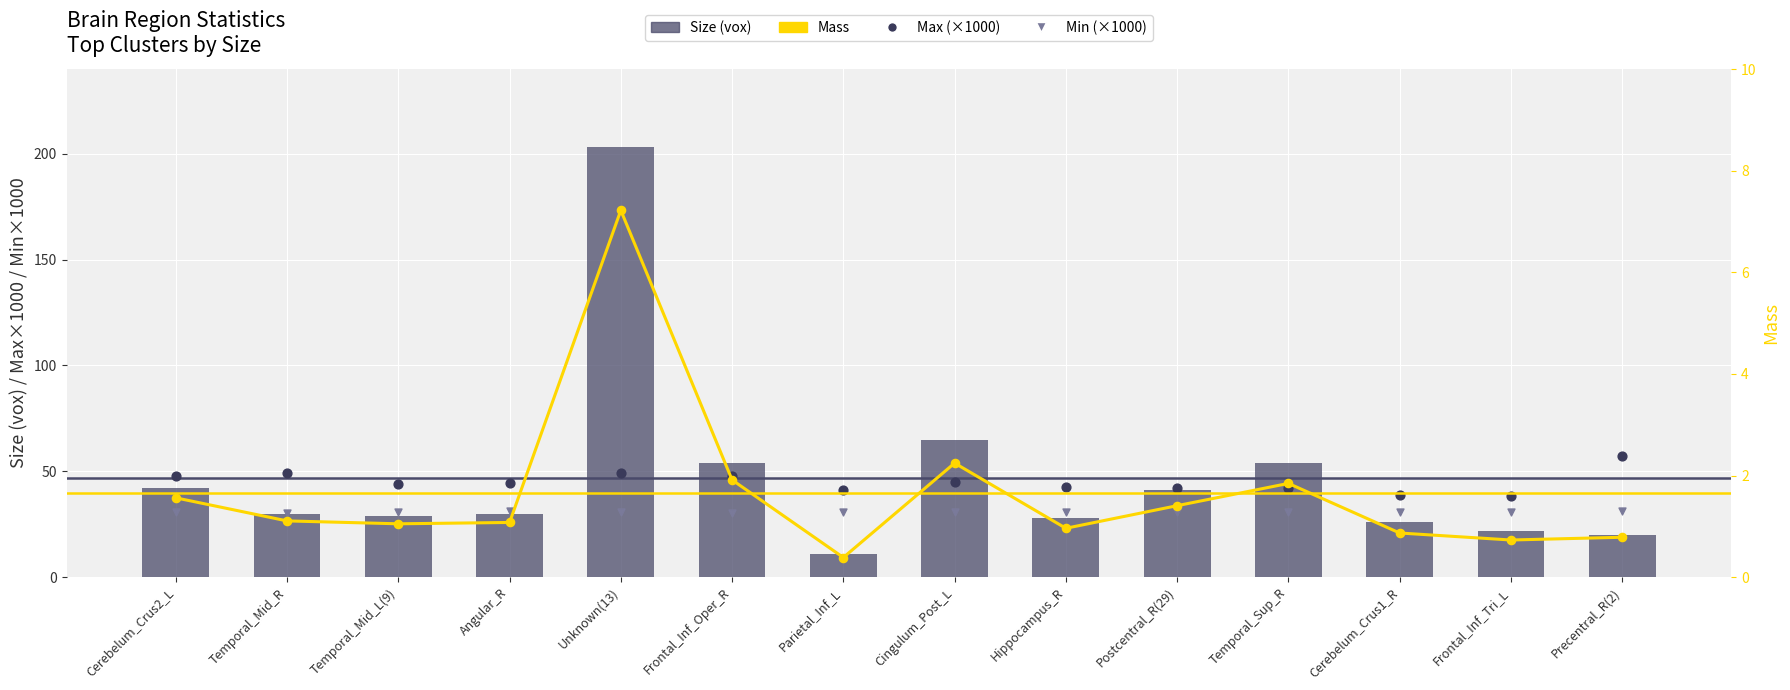

Is the value of Min (×1000) at Frontal_Inf_Oper_R greater than the value of Mass at Hippocampus_R?

Yes